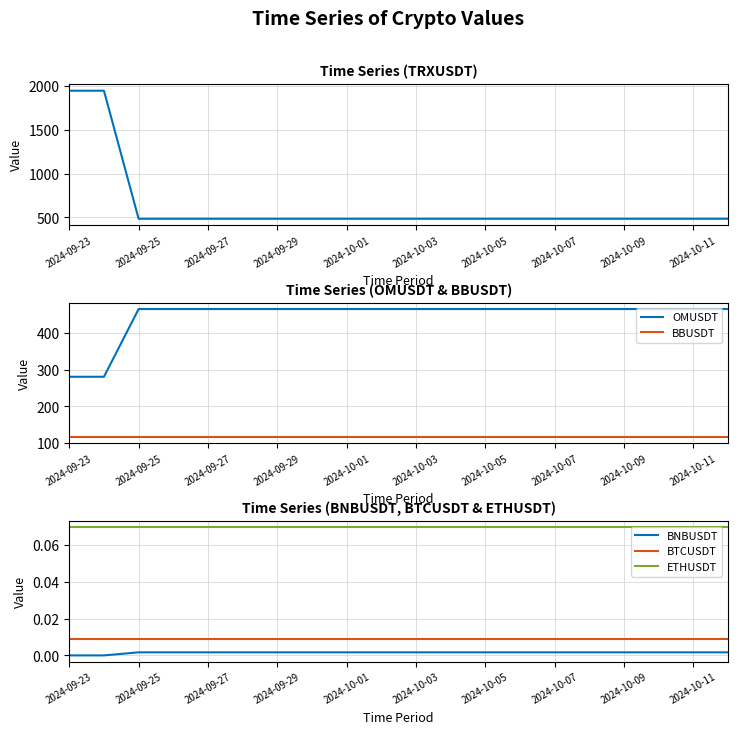

True or false: ETHUSDT and BTCUSDT intersect in this chart.

False